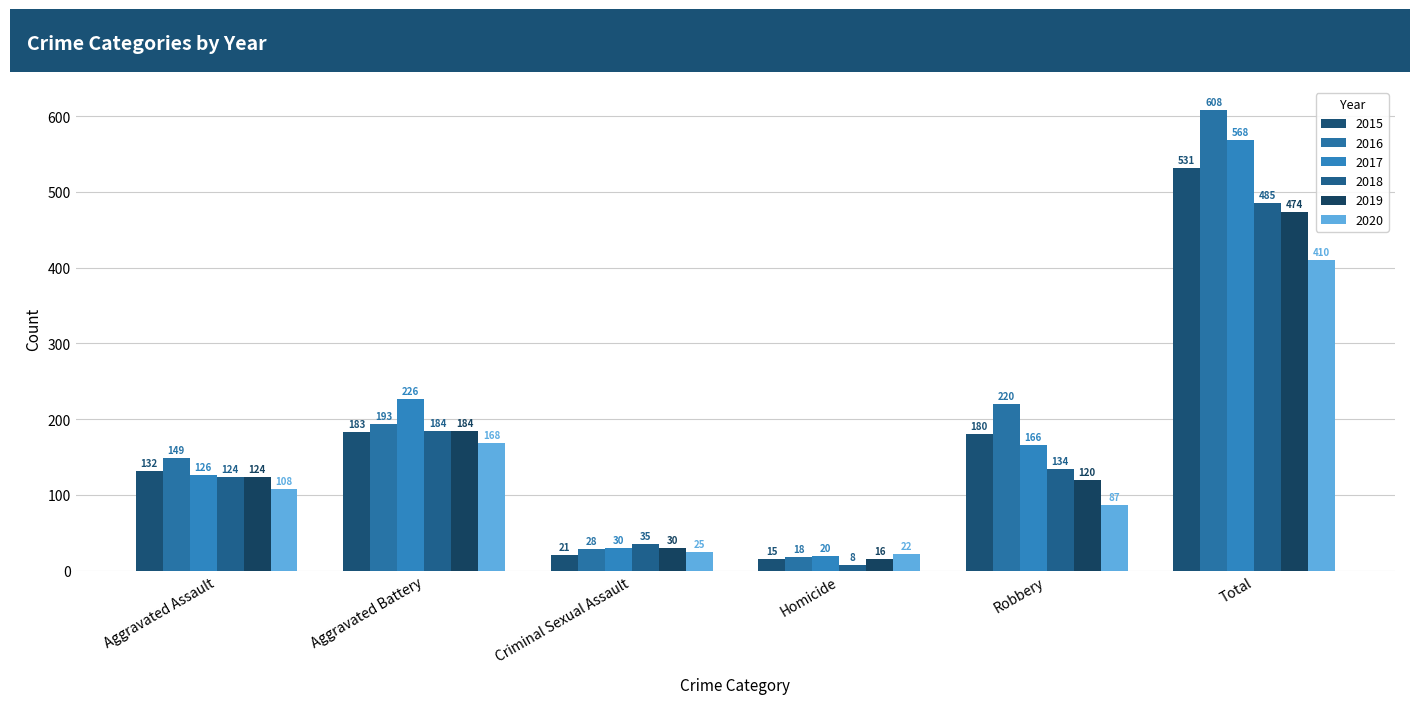

Which series has the largest total across all categories?

2016